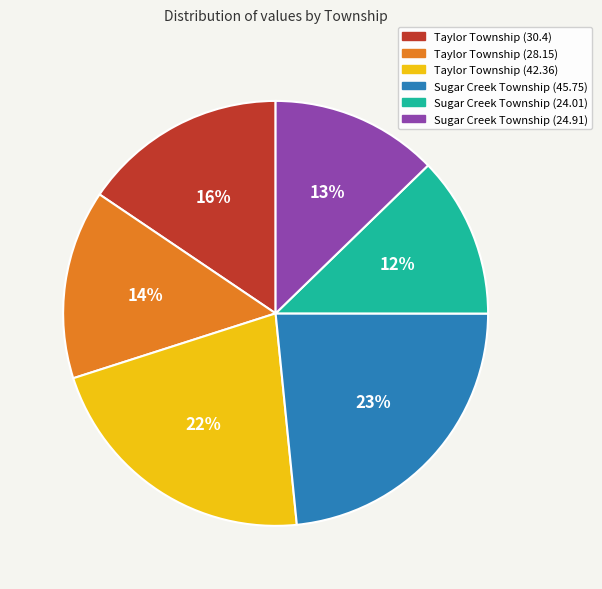

Is it true that Taylor Township (28.15) is 22% of the pie?

False